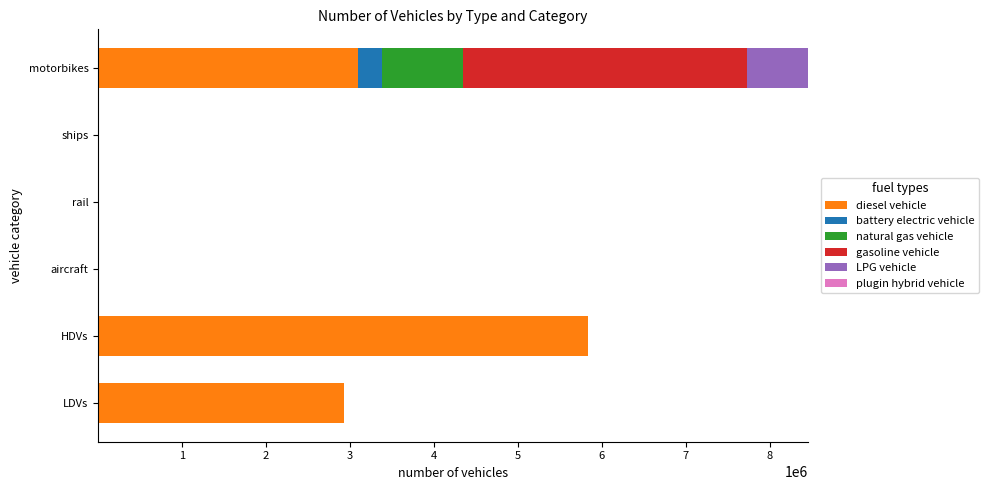

Count the number of categories in the chart.

6